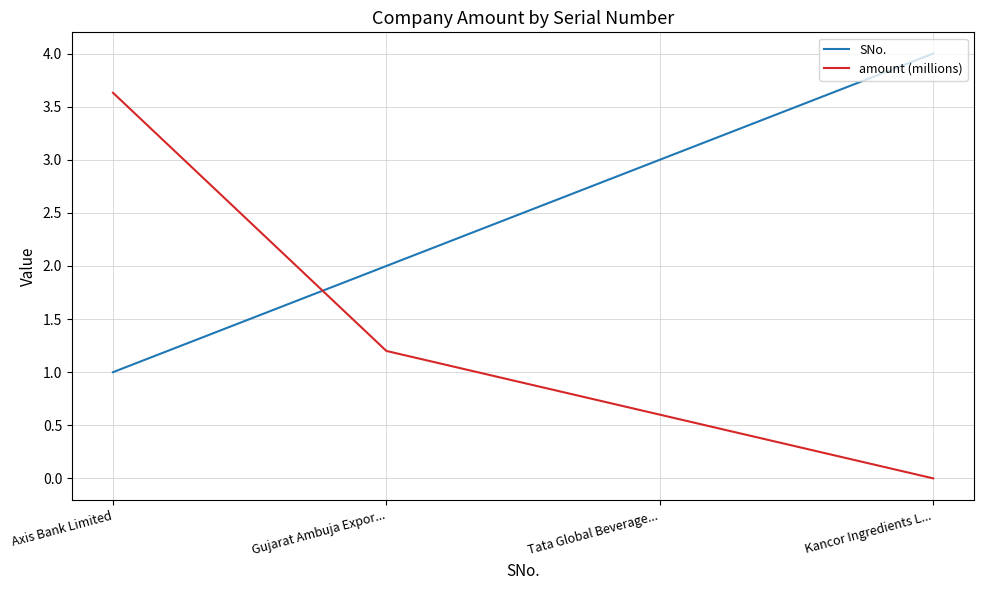

What is the difference between the maximum and minimum values in the SNo. series?

3.0